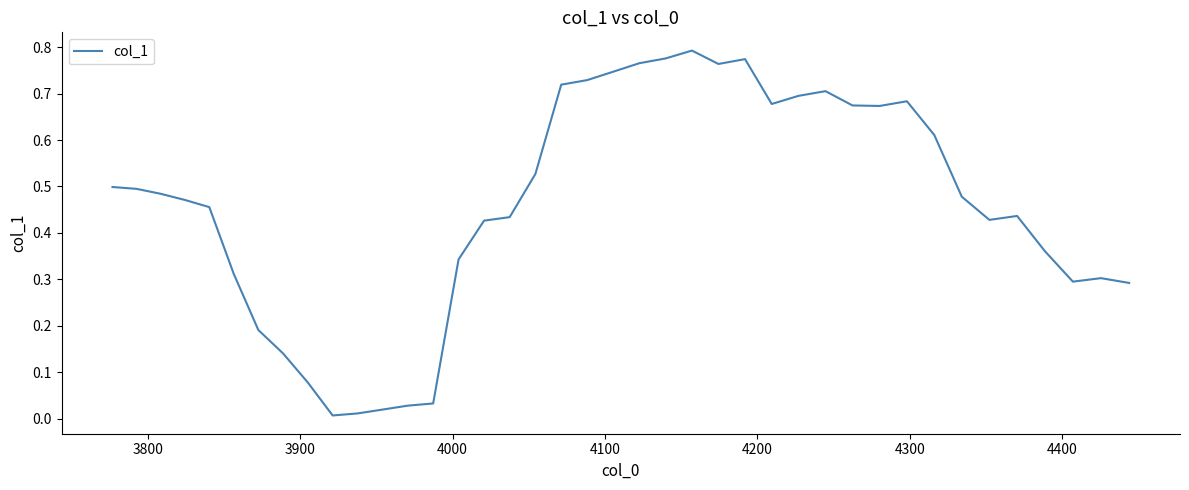

Does the chart display data point markers on the line(s)?

No